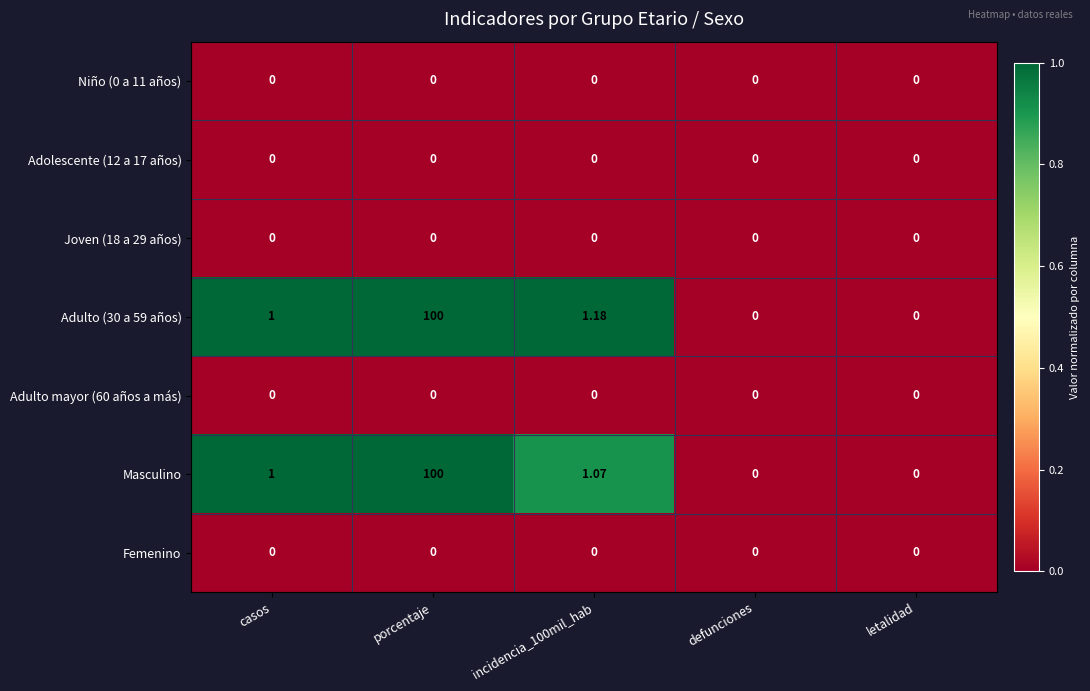

Which label corresponds to the largest value in the chart?

porcentaje